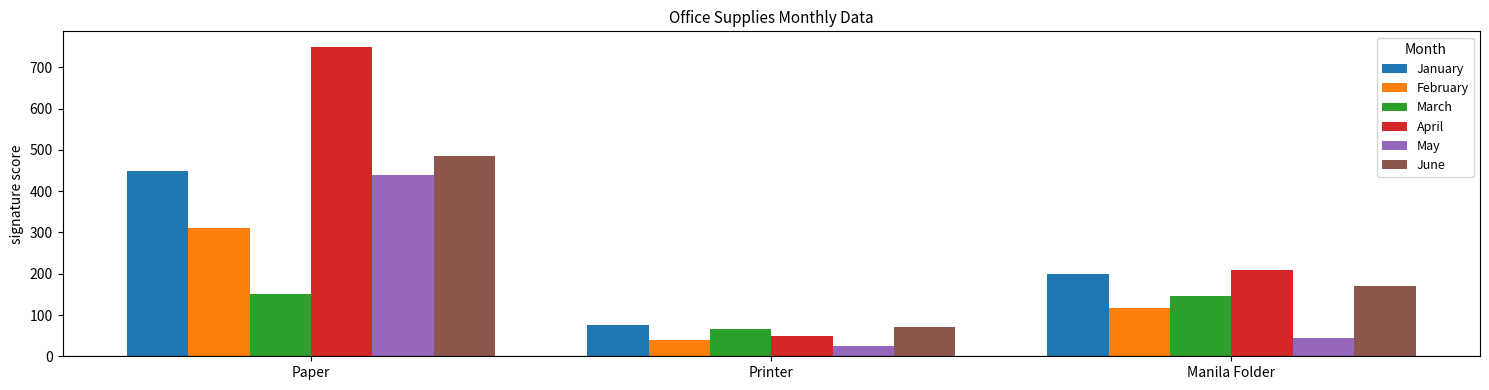

At which label is May closest to 232?

Manila Folder